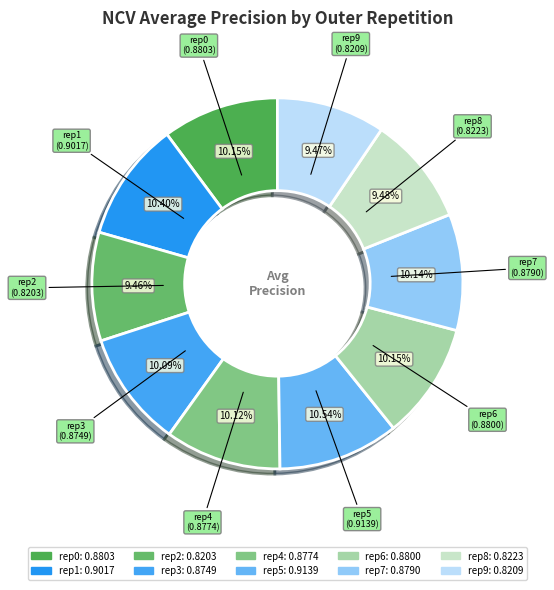

Is there any slice that represents more than half of the pie?

No